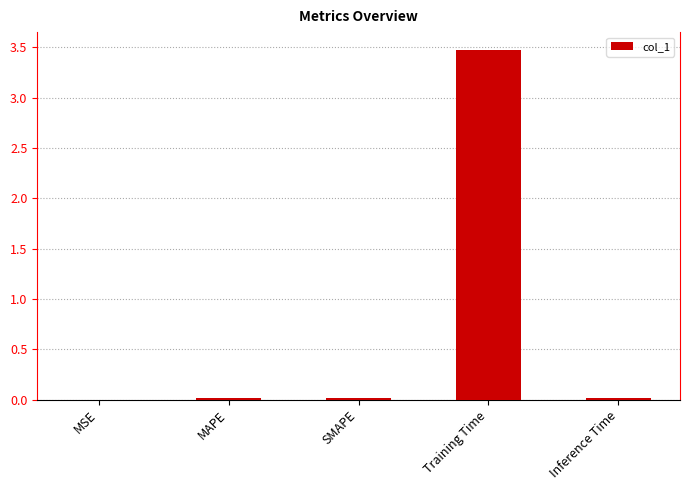

What is the sum of all values?

3.5